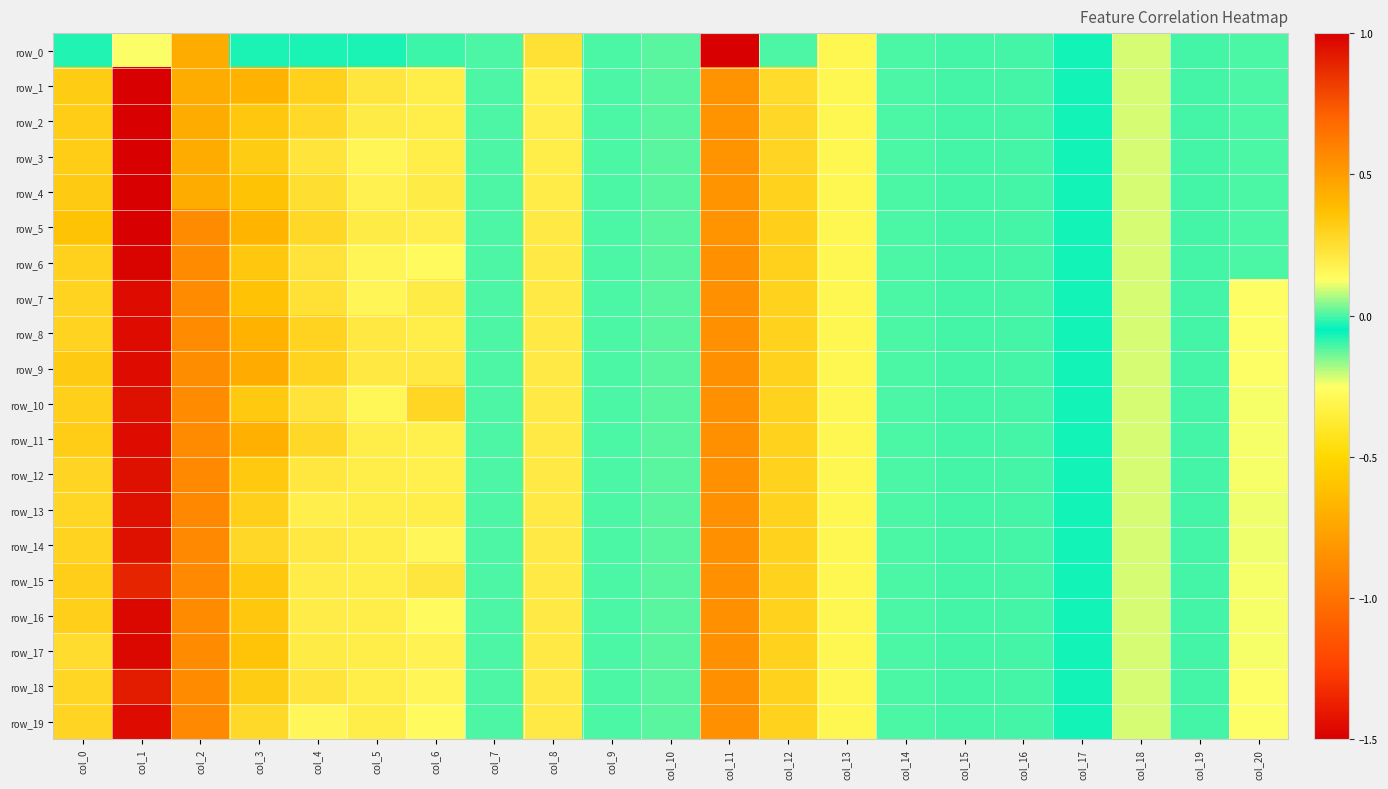

At col_4, list the series in order from largest to smallest.

row_1, row_8, row_9, row_5, row_11, row_2, row_4, row_7, row_6, row_10, row_18, row_3, row_12, row_14, row_17, row_15, row_16, row_13, row_19, row_0